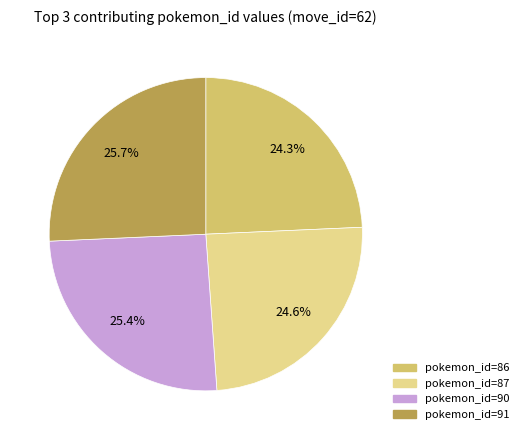

What portion of the pie excludes pokemon_id=87?

75.4%